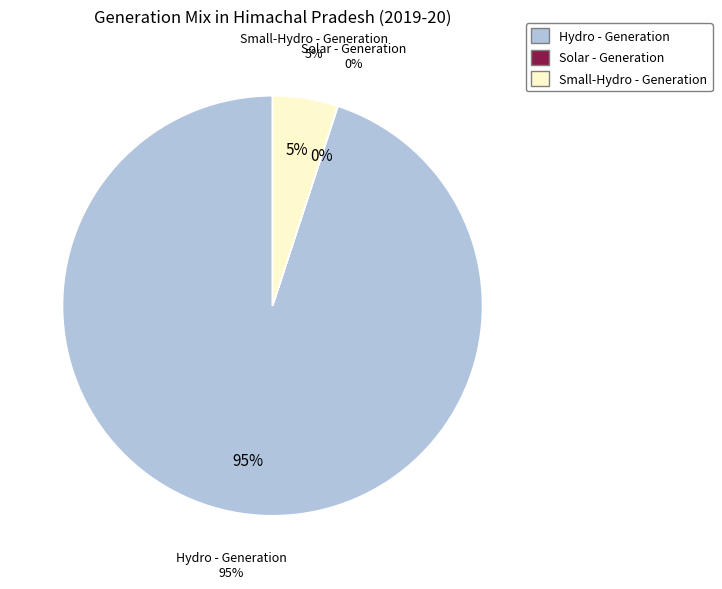

To the nearest percent, what is the combined percentage of Solar - Generation and Hydro - Generation?

95%